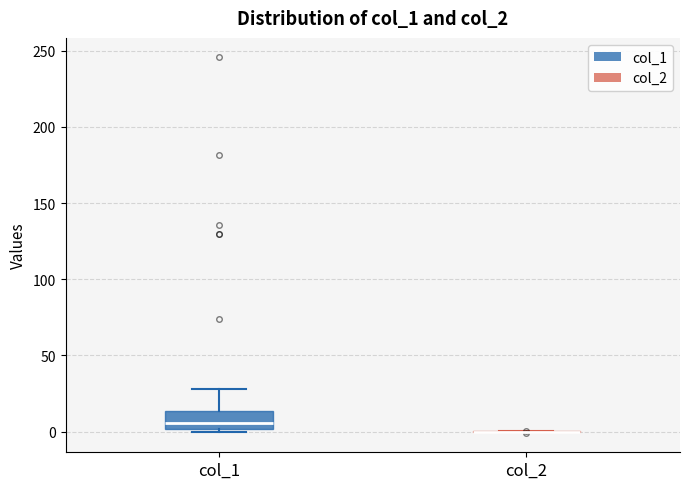

Comparing the boxes themselves (not the whiskers), which one is the tallest?

col_1